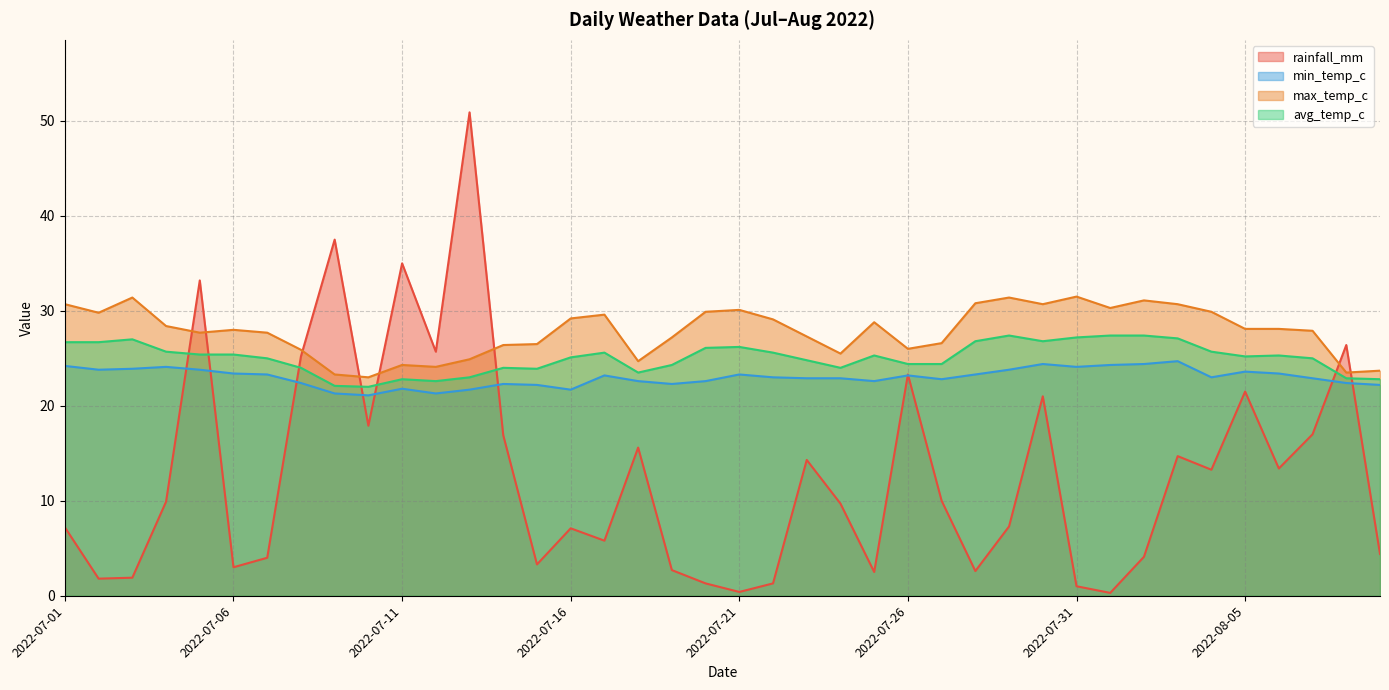

Does the chart have visible grid lines?

Yes